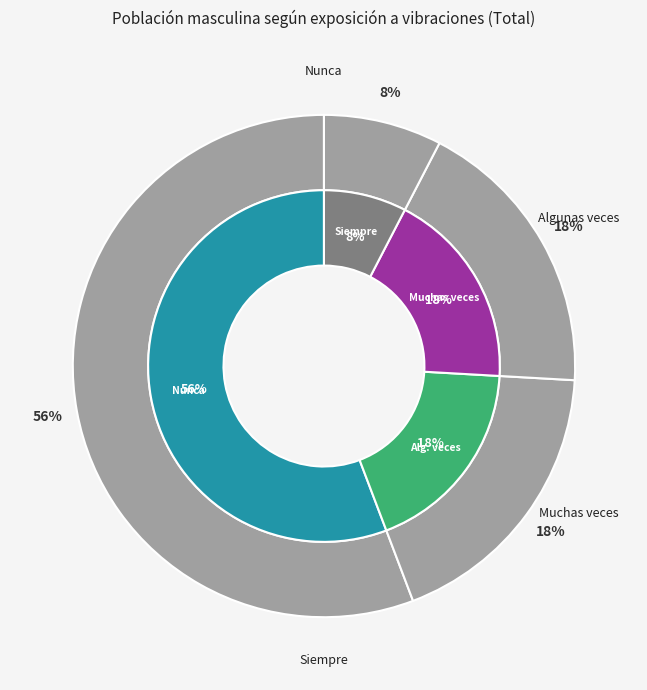

To the nearest percent, what is the combined percentage of Algunas veces and Muchas veces?

37%